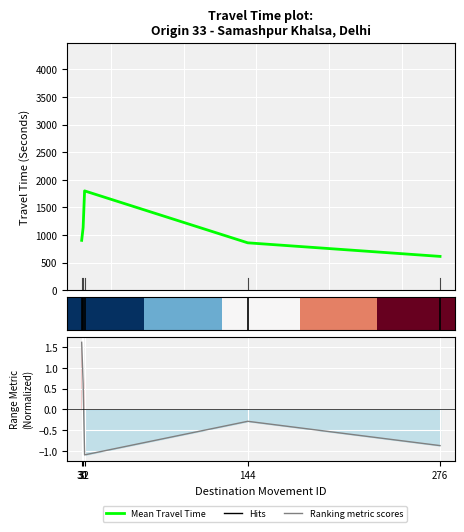

What is the difference between the highest and lowest values at 30?

903.0